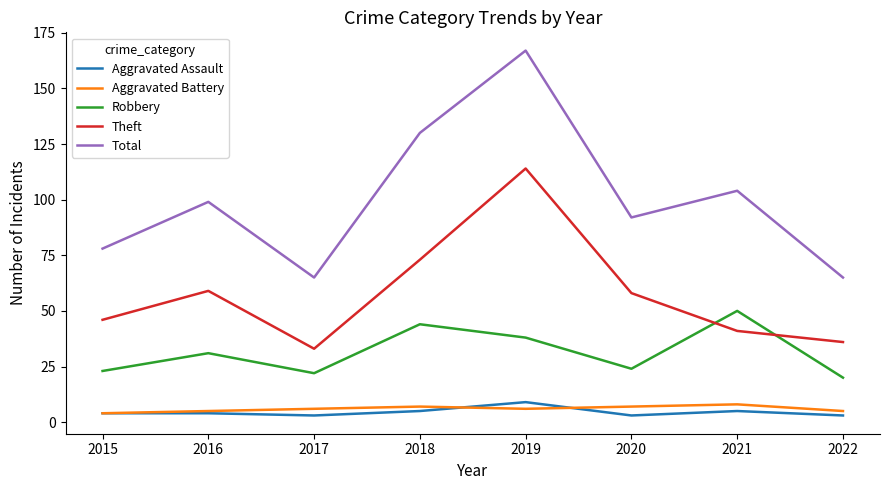

True or false: Theft has a value of 33 at 2017.

True